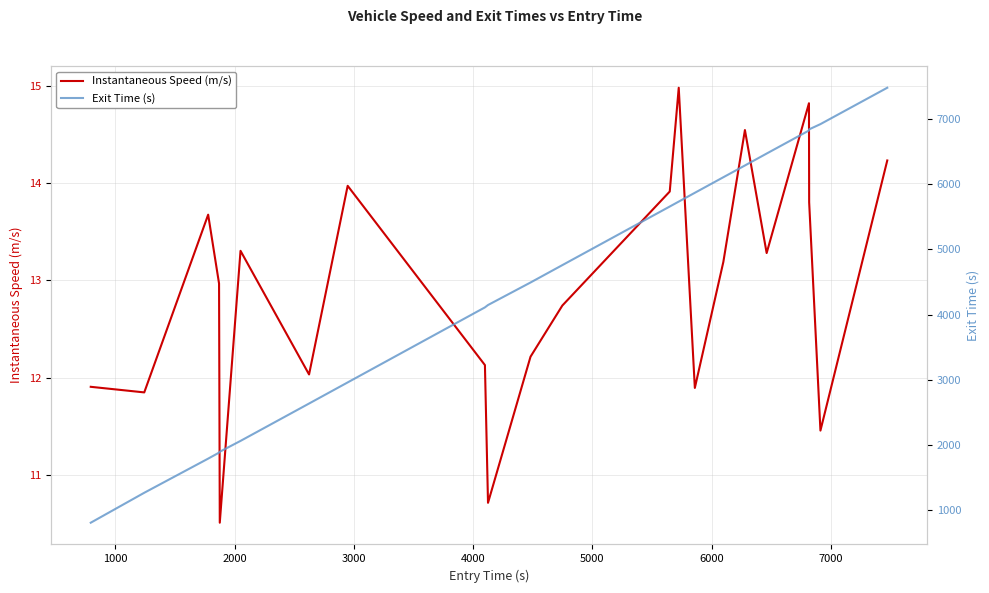

What is the greatest value displayed?

7481.8